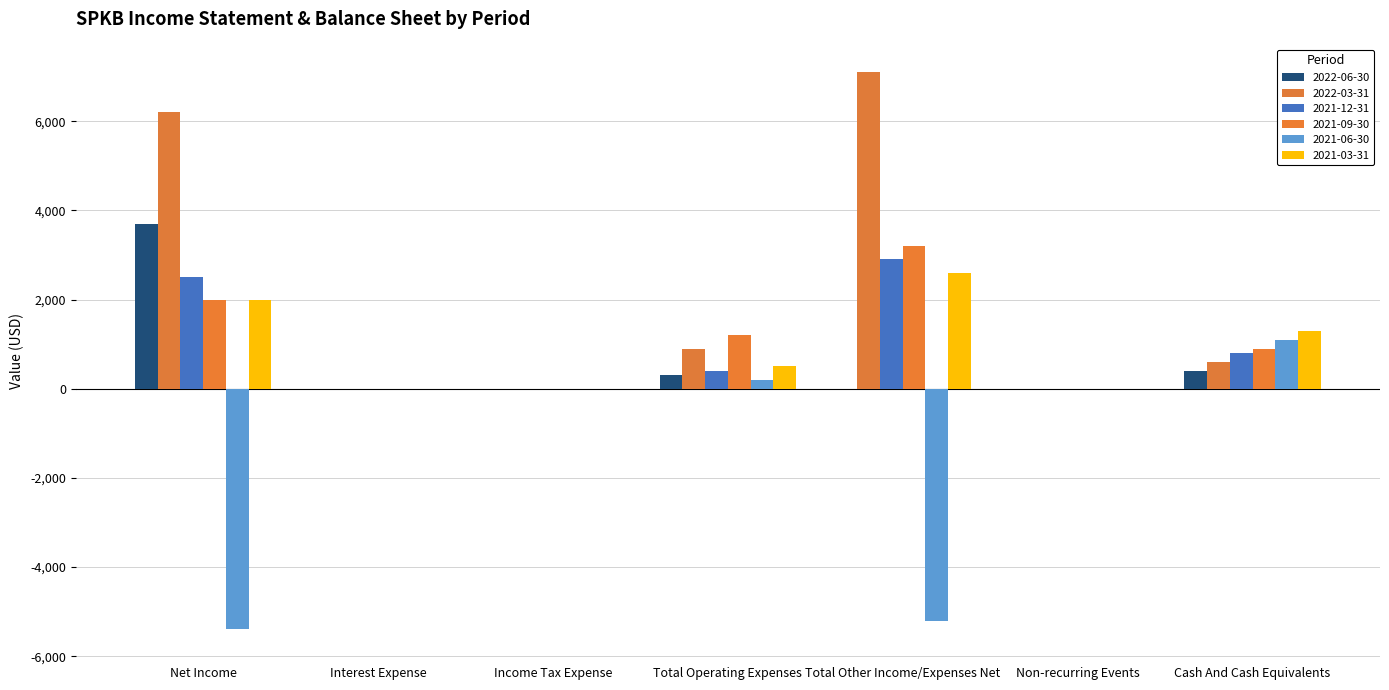

Reading left to right, transcribe all the data shown in this chart.

2022-06-30: 3700	0	0	300	0	0	400
2022-03-31: 6200	0	0	900	7100	0	600
2021-12-31: 2500	0	0	400	2900	0	800
2021-09-30: 2000	0	0	1200	3200	0	900
2021-06-30: -5400	0	0	200	-5200	0	1100
2021-03-31: 2000	0	0	500	2600	0	1300